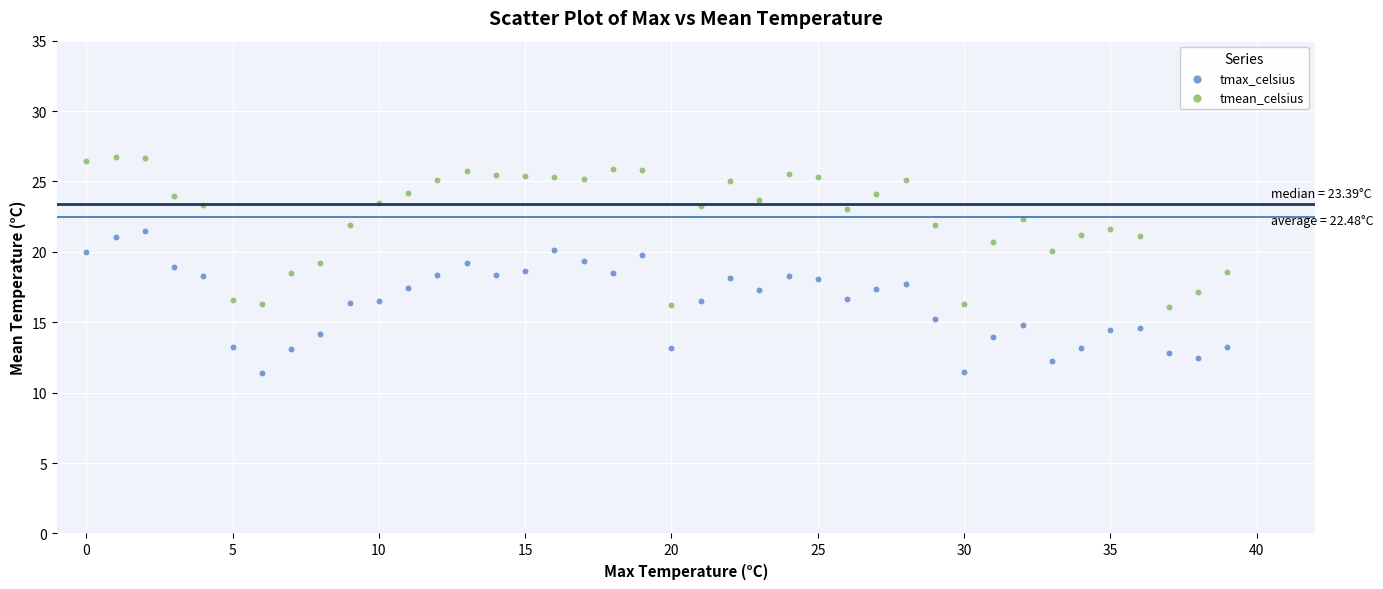

Which series has the widest spread of Y values?

tmean_celsius